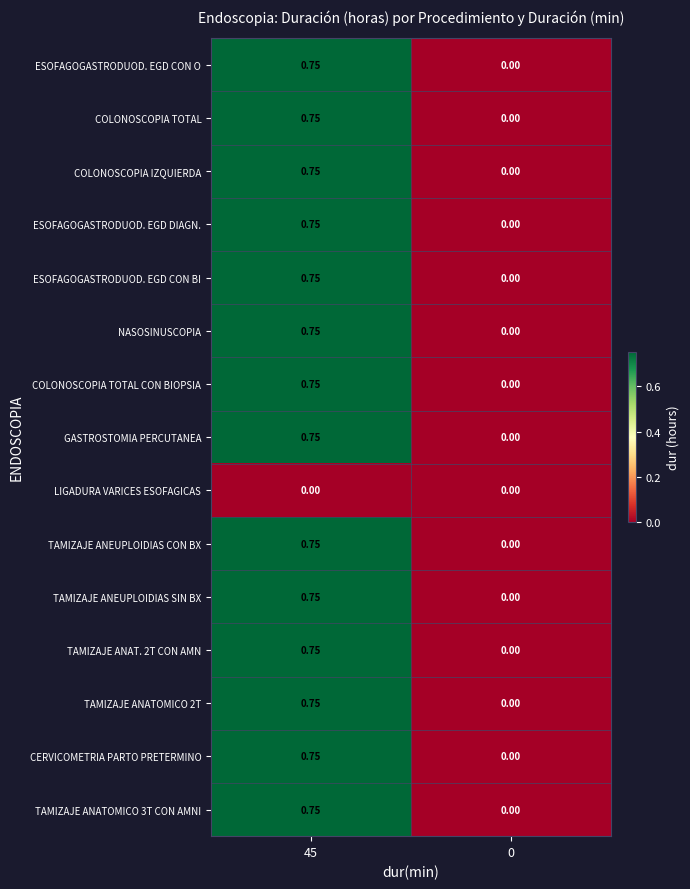

Is the value of ESOFAGOGASTRODUOD. EGD CON BI at 45 greater than the value of NASOSINUSCOPIA at 0?

Yes